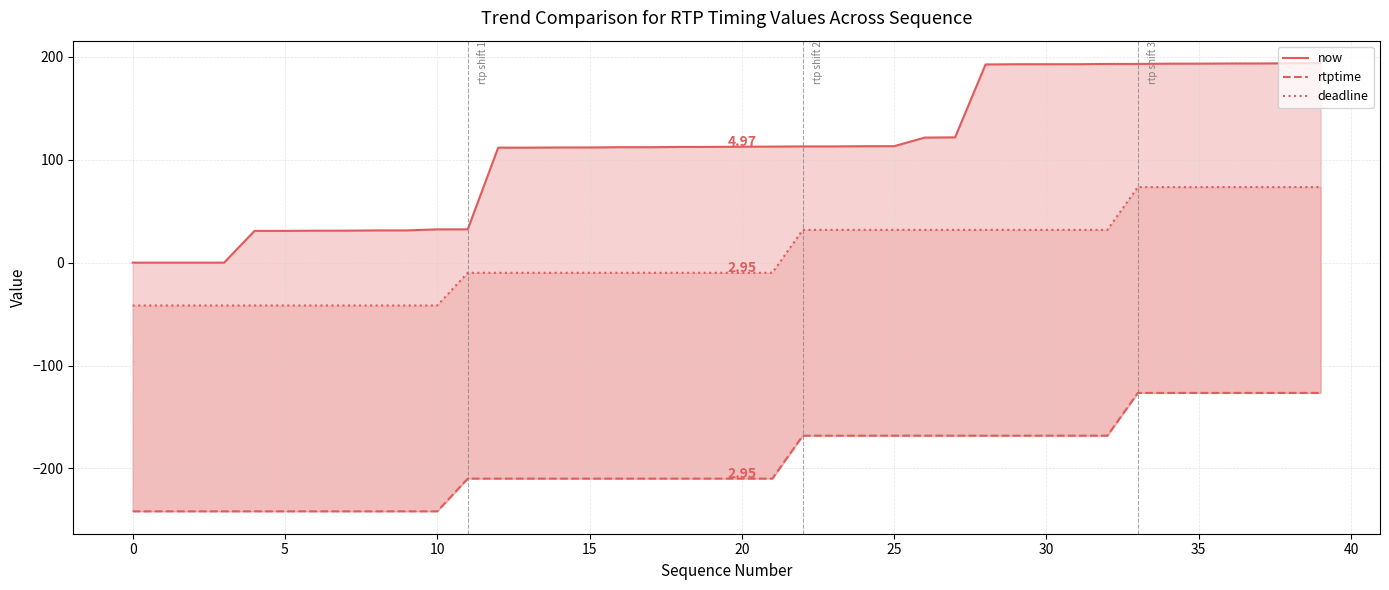

What is the sum of all deadline values?

298.5